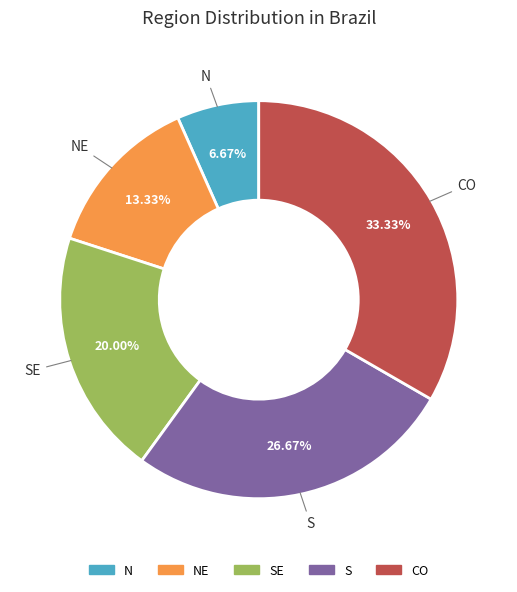

Is there any slice that represents more than half of the pie?

No